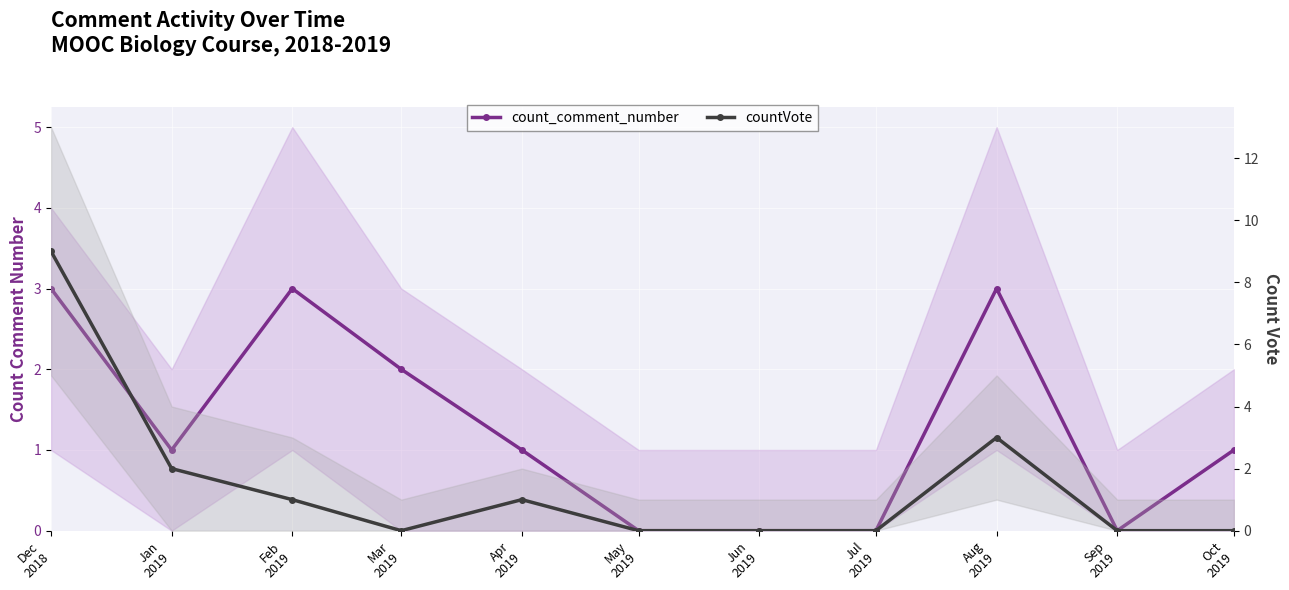

Does the chart display data point markers on the line(s)?

Yes